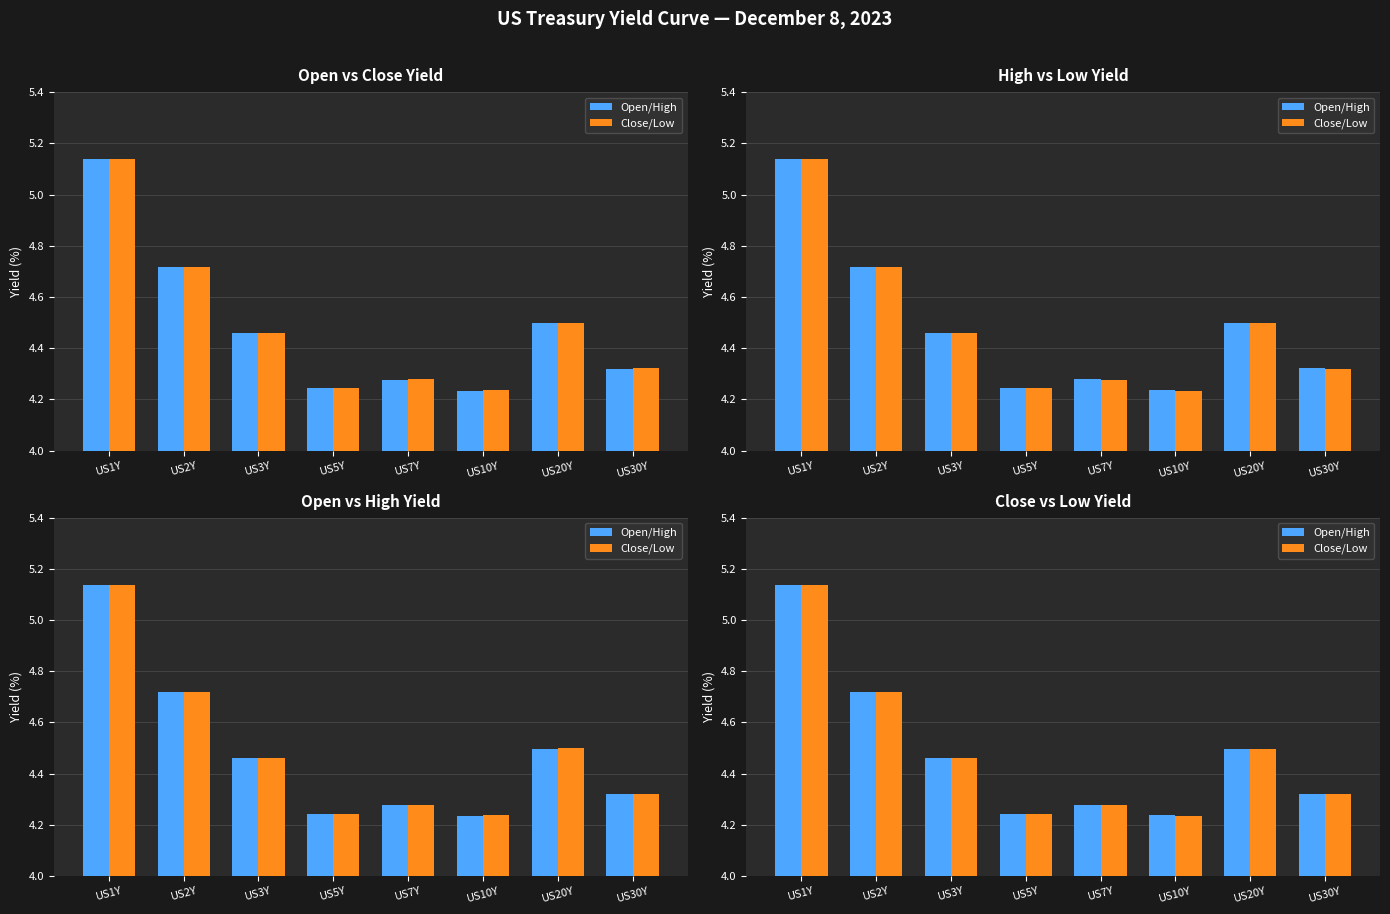

Is the value of Open/High at US20Y greater than the value of Close/Low at US10Y?

Yes